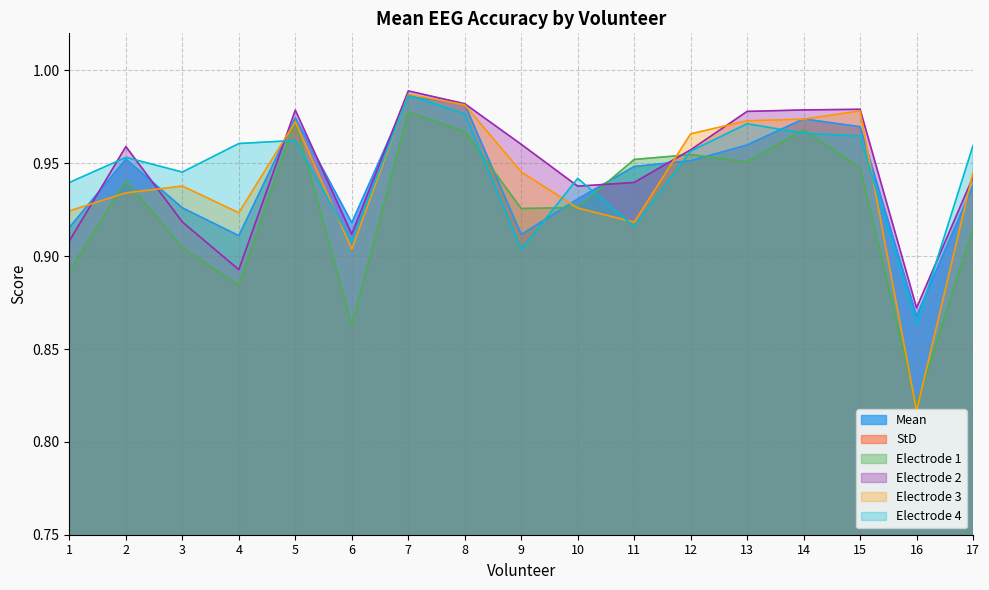

Rank the series by their maximum value, from highest to lowest.

Electrode 2, Electrode 3, Electrode 4, Mean, Electrode 1, StD